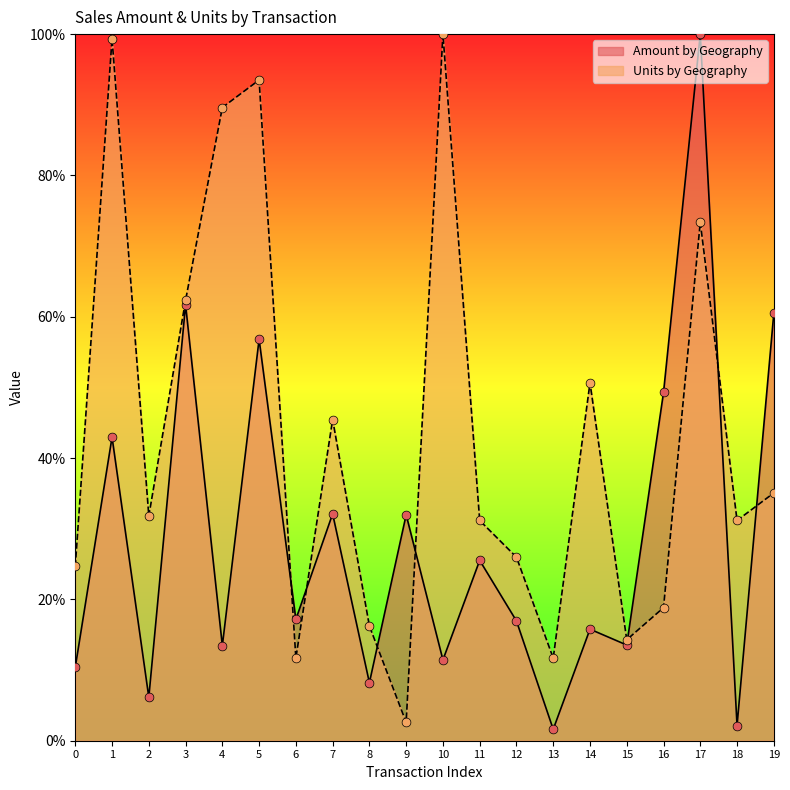

Which series has the largest Y range (max minus min)?

Amount by Geography